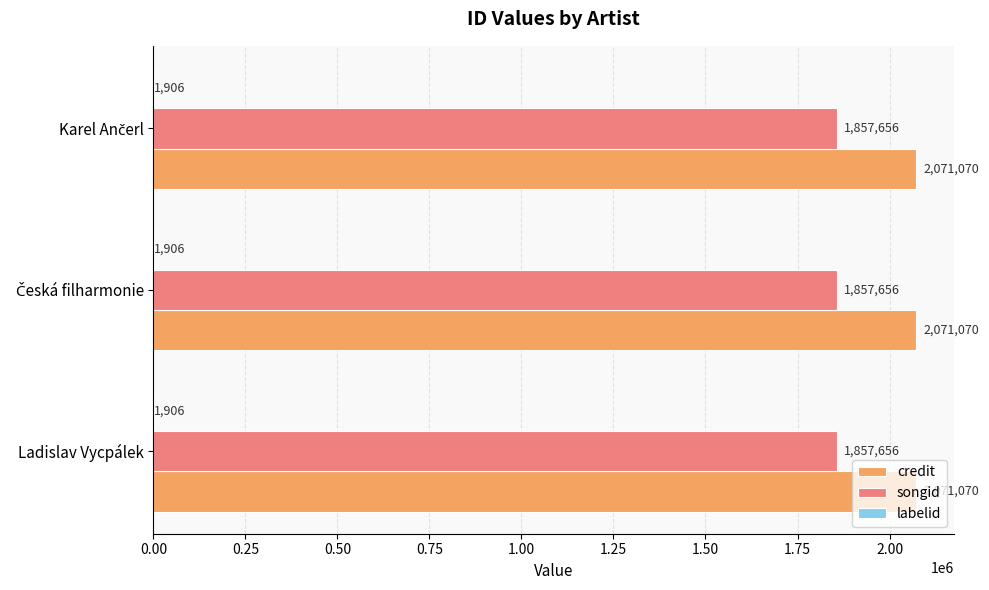

Is it true that songid equals 1857656 at Ladislav Vycpálek?

True